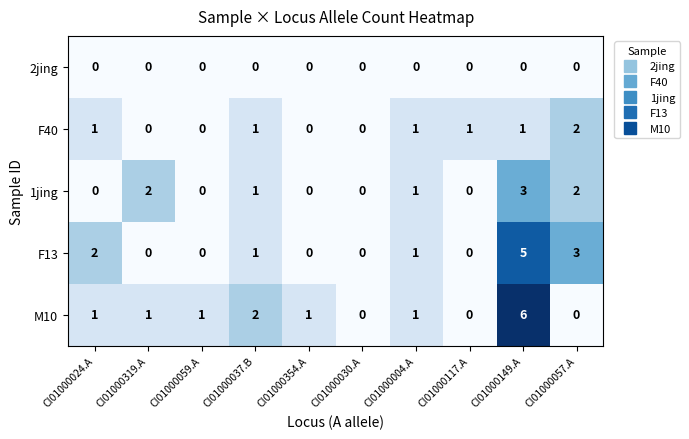

Is it true that F40 equals 1 at CI01000354.A?

False